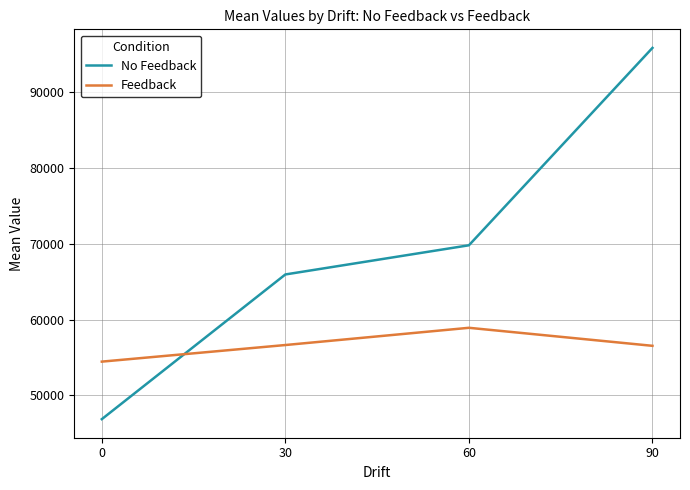

Is this an area chart (filled region under the line)?

No